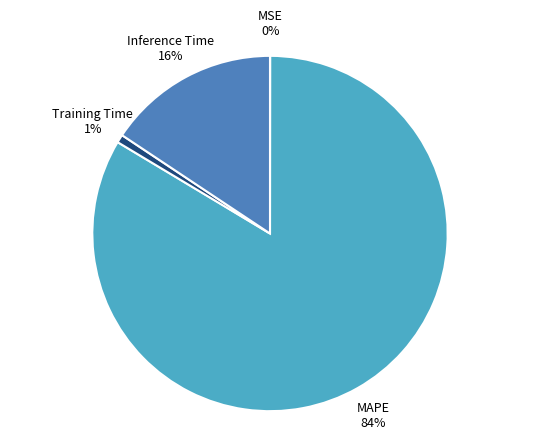

What percentage is the Inference Time slice, to the nearest percent?

16%